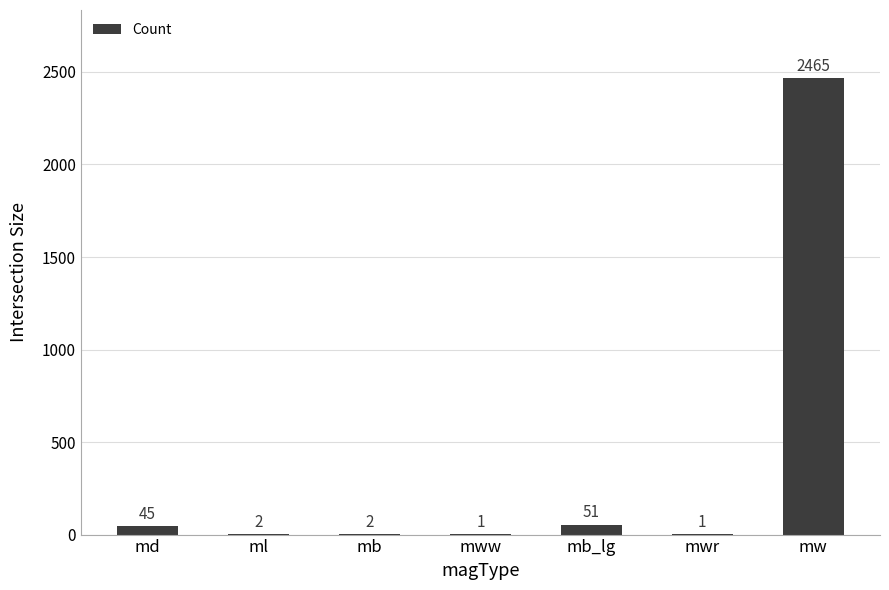

Where does the data first go above 2?

md